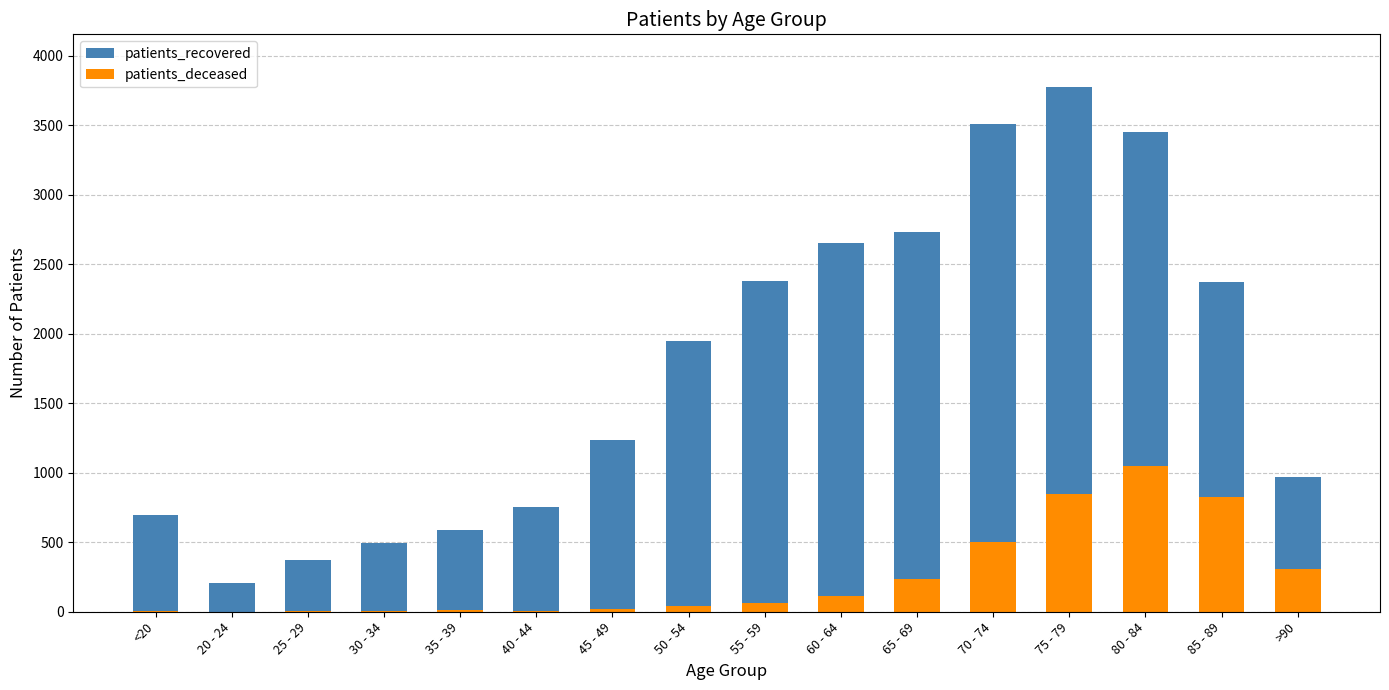

At which category is the sum across all series the highest?

75 - 79